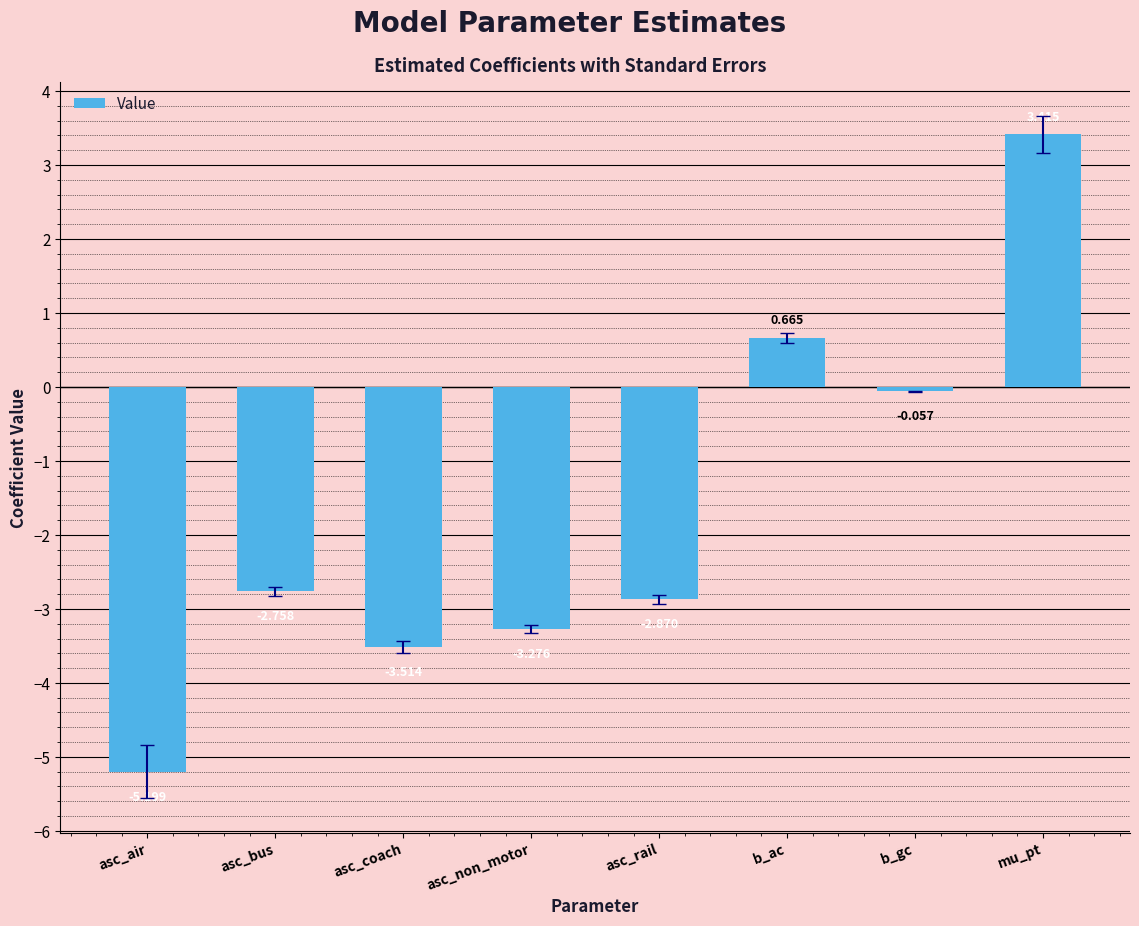

Which label corresponds to the largest value in the chart?

mu_pt